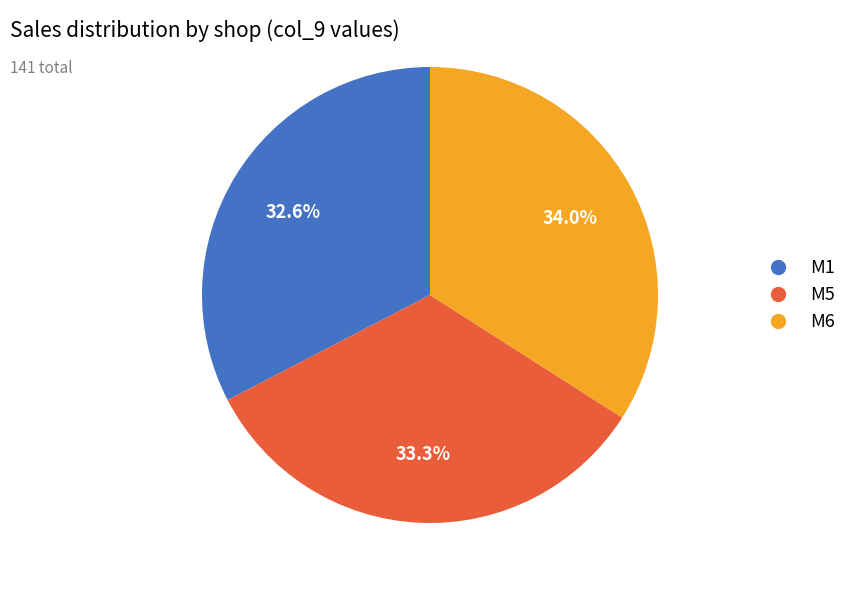

Does any single category account for the majority?

No